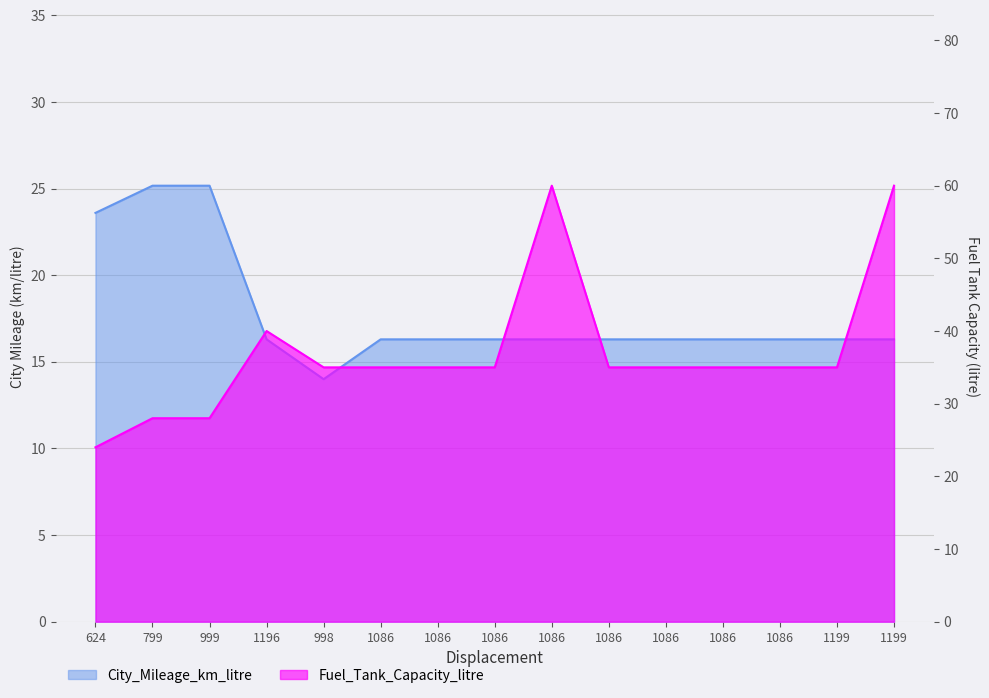

What is the maximum value for City_Mileage_km_litre?

25.2